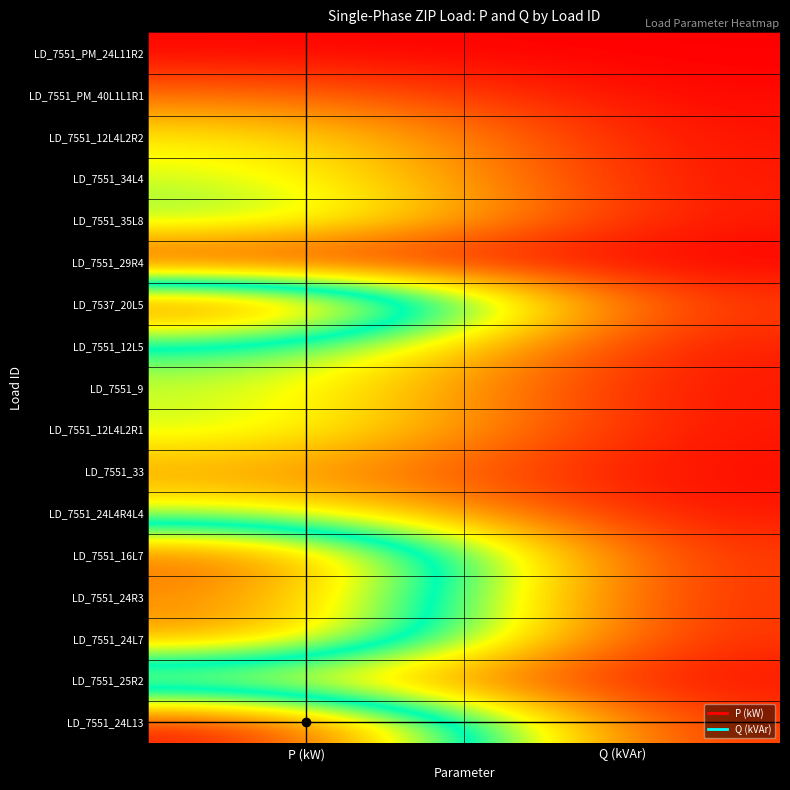

Reading right to left, extract all data points from this chart.

LD_7551_PM_24L11R2: Q (kVAr)=0.0	P (kW)=0.6
LD_7551_PM_40L1L1R1: Q (kVAr)=0.7	P (kW)=12.1
LD_7551_12L4L2R2: Q (kVAr)=1.5	P (kW)=27.6
LD_7551_34L4: Q (kVAr)=1.8	P (kW)=32.1
LD_7551_35L8: Q (kVAr)=2.1	P (kW)=37.7
LD_7551_29R4: Q (kVAr)=0.1	P (kW)=1.3
LD_7537_20L5: Q (kVAr)=4.6	P (kW)=84.3
LD_7551_12L5: Q (kVAr)=2.3	P (kW)=42.5
LD_7551_9: Q (kVAr)=1.8	P (kW)=32.0
LD_7551_12L4L2R1: Q (kVAr)=1.8	P (kW)=33.5
LD_7551_33: Q (kVAr)=1.0	P (kW)=17.7
LD_7551_24L4R4L4: Q (kVAr)=1.7	P (kW)=31.0
LD_7551_16L7: Q (kVAr)=4.3	P (kW)=77.8
LD_7551_24R3: Q (kVAr)=3.9	P (kW)=71.5
LD_7551_24L7: Q (kVAr)=4.0	P (kW)=71.9
LD_7551_25R2: Q (kVAr)=1.3	P (kW)=23.5
LD_7551_24L13: Q (kVAr)=4.7	P (kW)=86.4